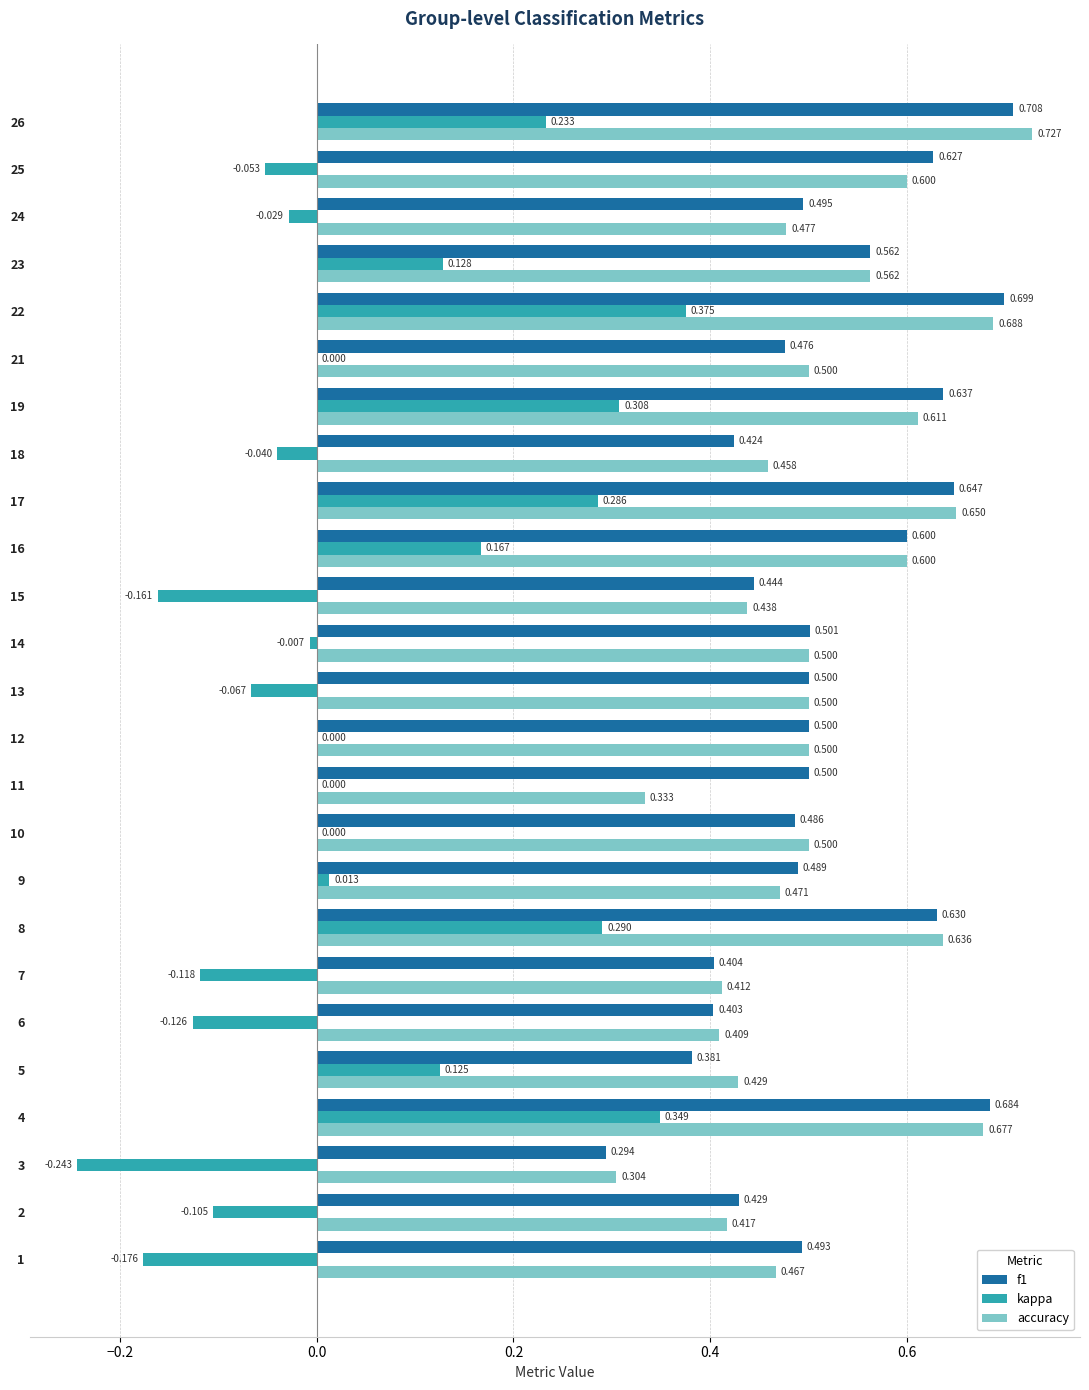

Reading right to left, what are all the values shown in this chart?

f1: 0.7	0.6	0.5	0.6	0.7	0.5	0.6	0.4	0.6	0.6	0.4	0.5	0.5	0.5	0.5	0.5	0.5	0.6	0.4	0.4	0.4	0.7	0.3	0.4	0.5
kappa: 0.2	-0.1	-0.0	0.1	0.4	0.0	0.3	-0.0	0.3	0.2	-0.2	-0.0	-0.1	0.0	0.0	0.0	0.0	0.3	-0.1	-0.1	0.1	0.3	-0.2	-0.1	-0.2
accuracy: 0.7	0.6	0.5	0.6	0.7	0.5	0.6	0.5	0.7	0.6	0.4	0.5	0.5	0.5	0.3	0.5	0.5	0.6	0.4	0.4	0.4	0.7	0.3	0.4	0.5